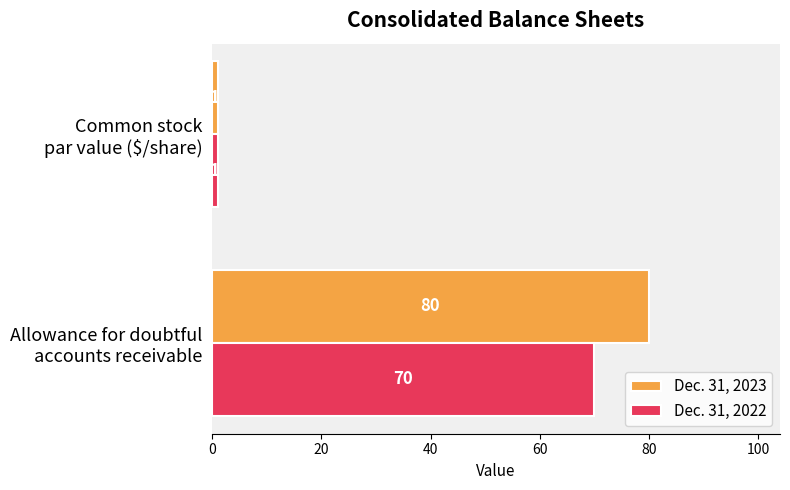

How many Dec. 31, 2023 values are between 1 and 80?

2